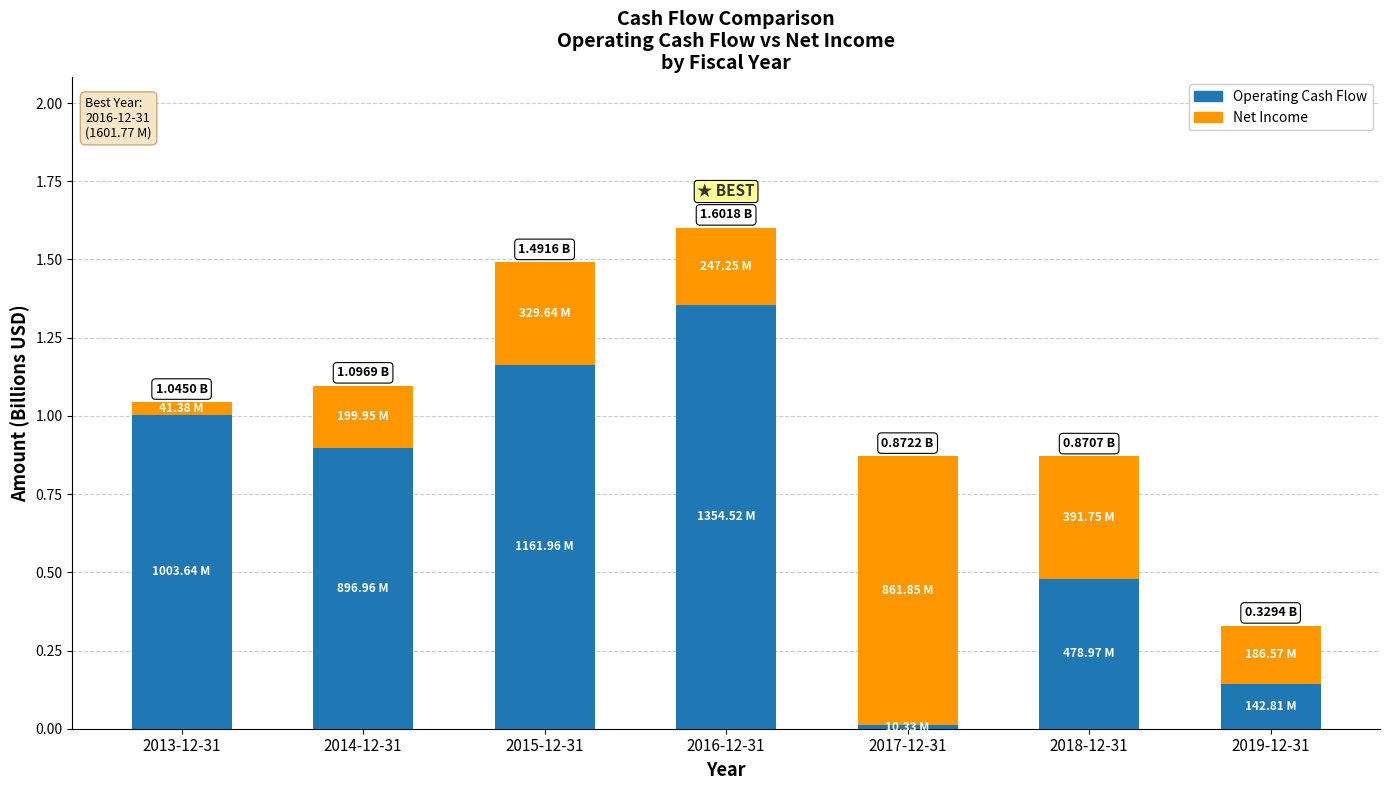

What is the difference between the maximum and minimum values in the Operating Cash Flow series?

1.3